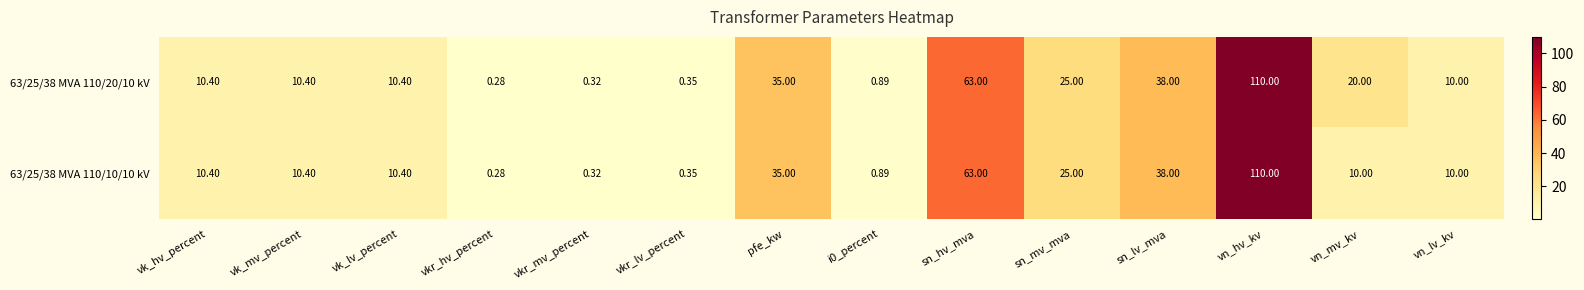

Rank the series by their average value, from lowest to highest.

63/25/38 MVA 110/10/10 kV, 63/25/38 MVA 110/20/10 kV